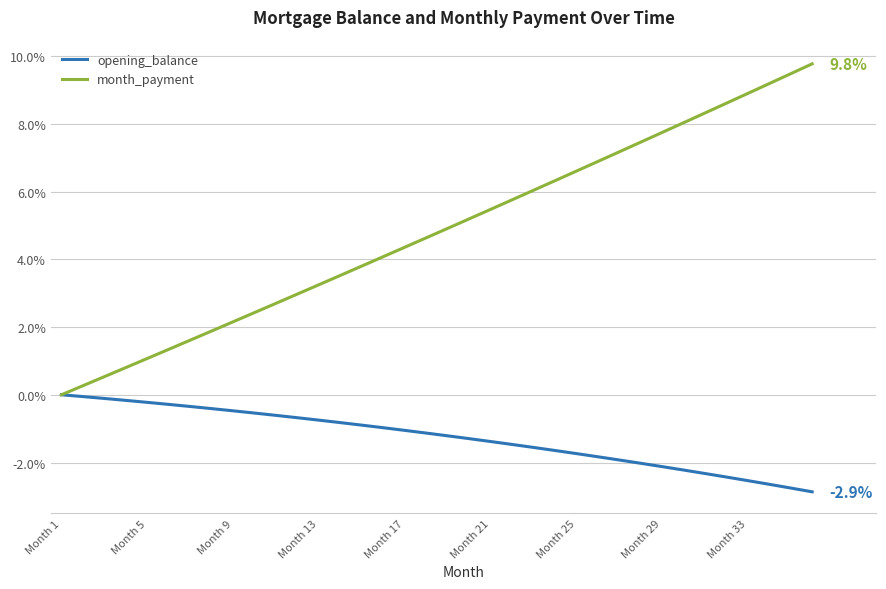

Which series has the largest total across all categories?

month_payment